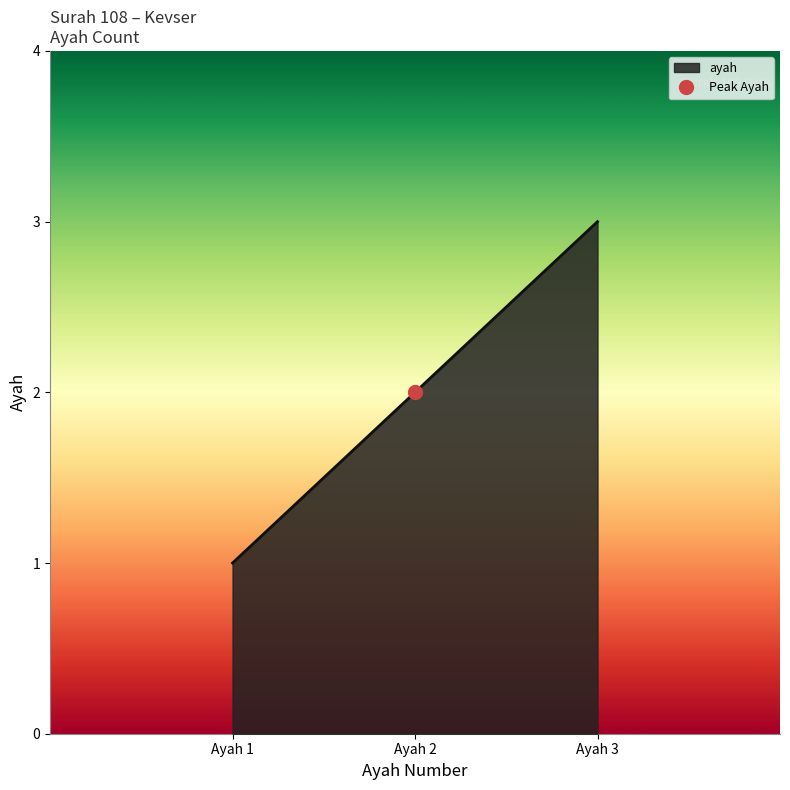

What is the difference between the second highest and minimum values?

1